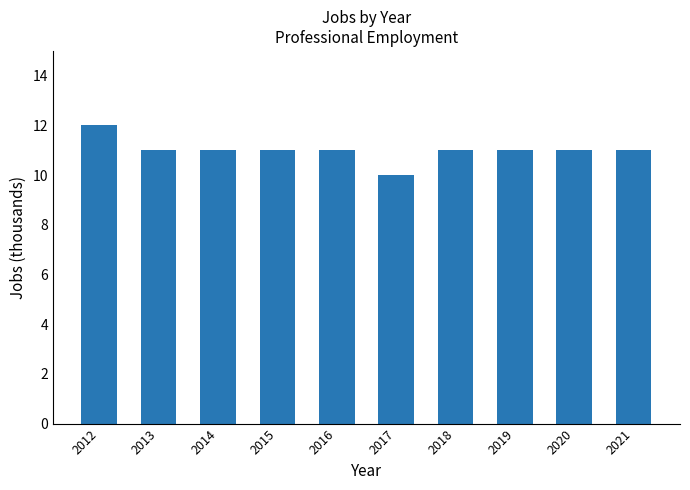

How many bars are there in total?

10